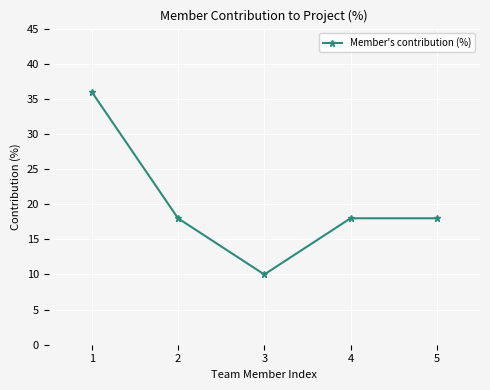

Which label corresponds to the smallest value in the chart?

3